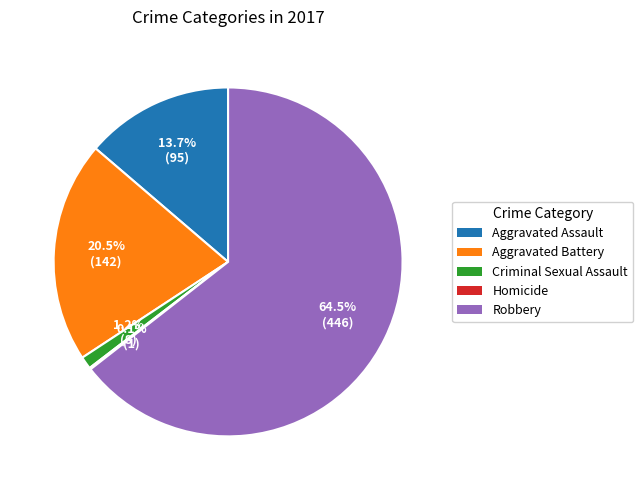

Do Aggravated Battery and Robbery together represent more than half of the pie?

Yes